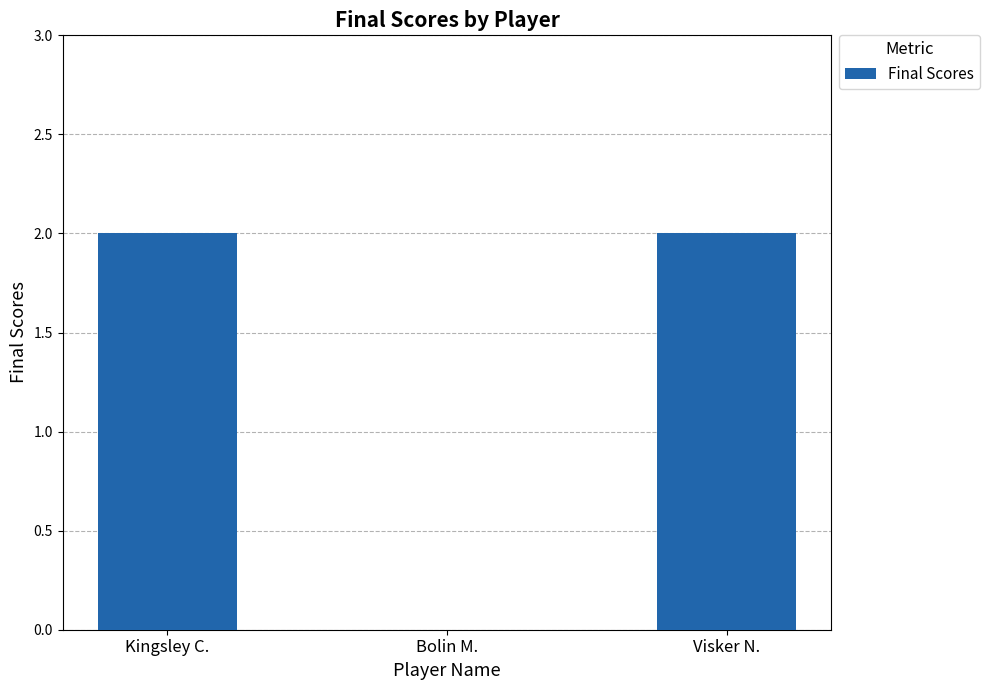

Are the bars grouped side by side (vs. stacked)?

No